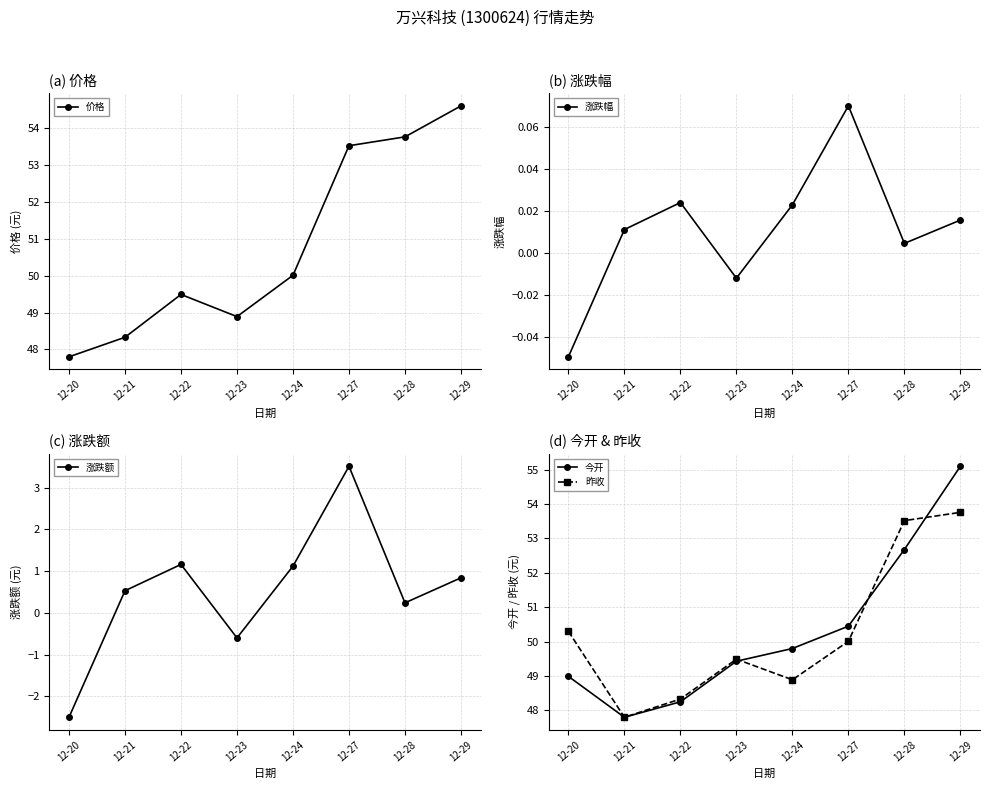

Is the value of 昨收 at 12-21 greater than the value of 今开 at 12-20?

No